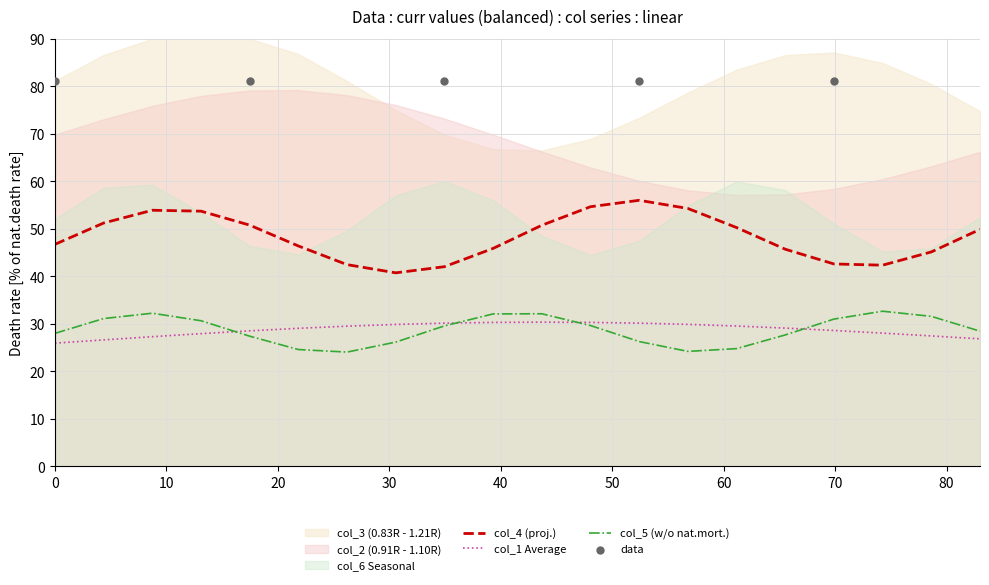

Which series has the largest total across all categories?

col_3